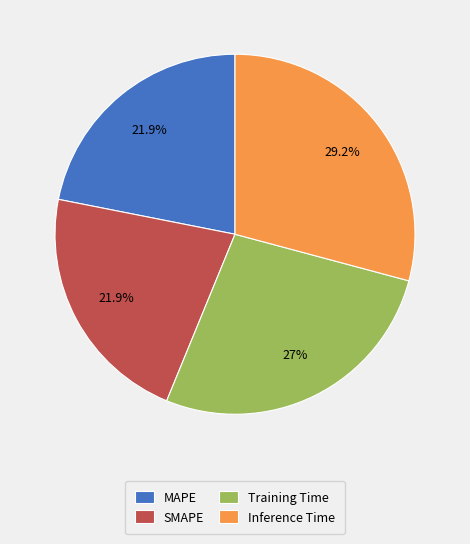

Which slice is the largest?

Inference Time